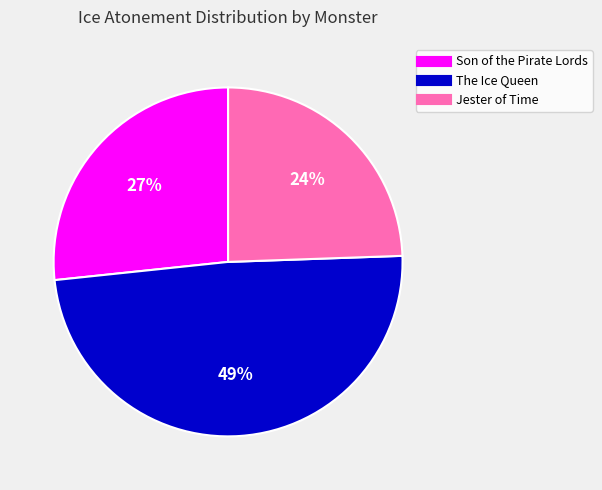

Does Jester of Time account for over 50% of the chart?

No